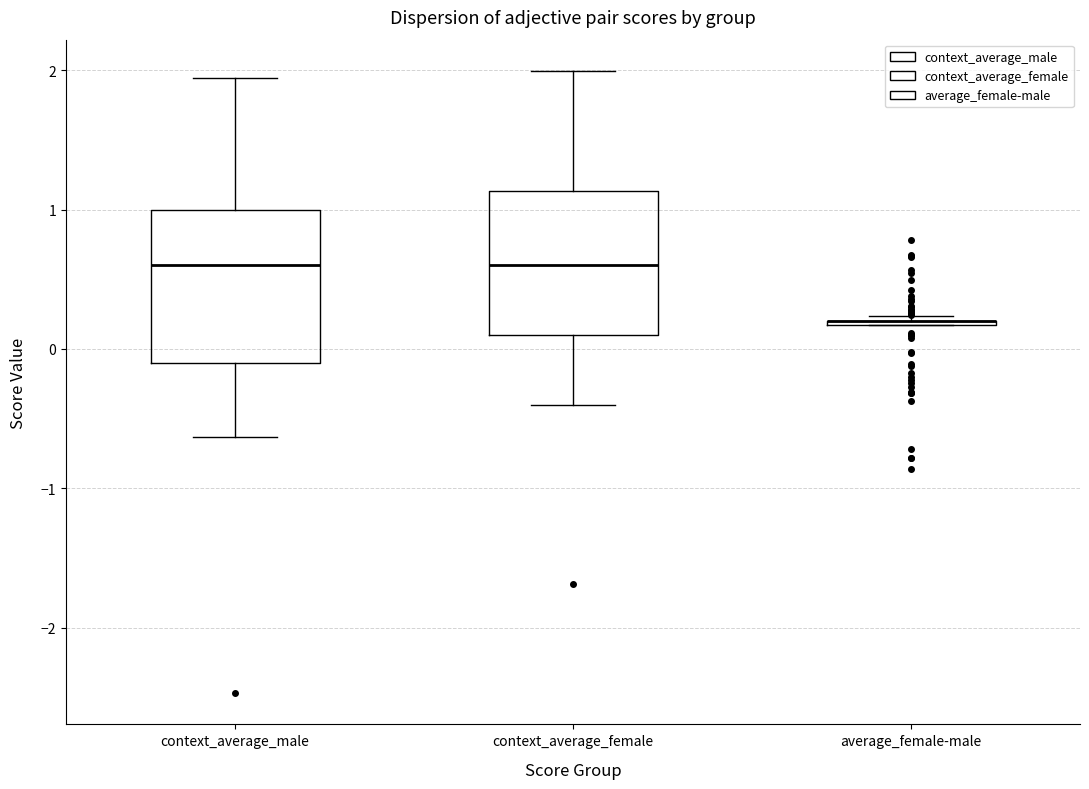

Reading left to right, transcribe this box plot: for each box, give where its median line is, the range the box spans, and where its two whiskers end, as read against the y-axis. The values are not printed on the chart, so give them approximately, as read against the axis.

context_average_male: median 0.6, box -0.1 to 1.0, whiskers -0.6 to 1.9
context_average_female: median 0.6, box 0.1 to 1.1, whiskers -0.4 to 2.0
average_female-male: box collapsed to a line at 0.2, whiskers 0.2 to 0.2